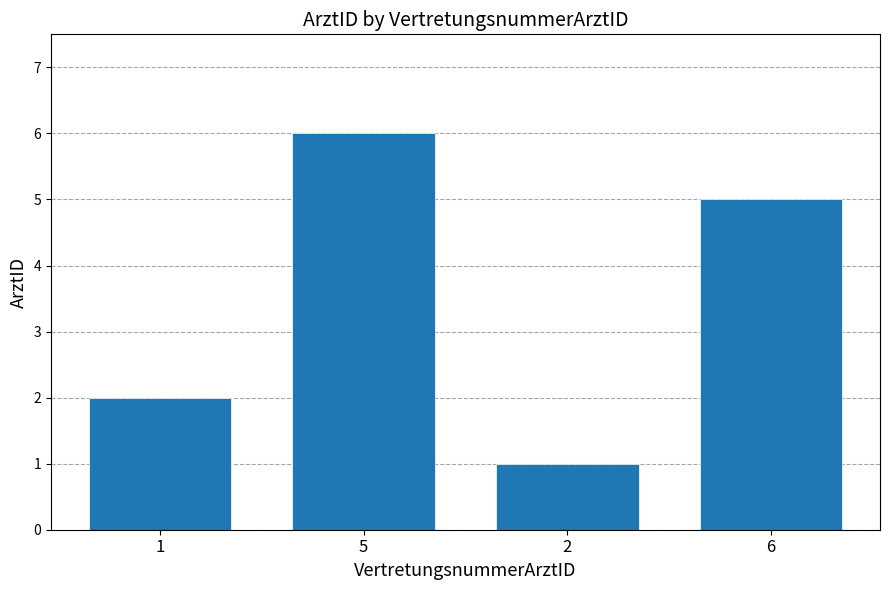

The value at 6 is 5. True or false?

True